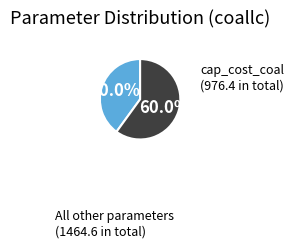

Is there any slice that represents more than half of the pie?

Yes